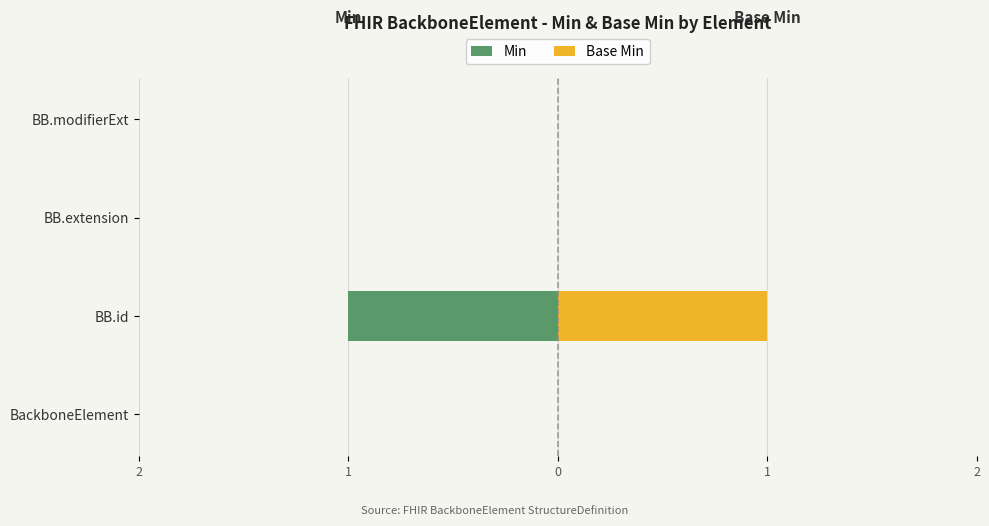

At how many categories does at least one series exceed 0?

1